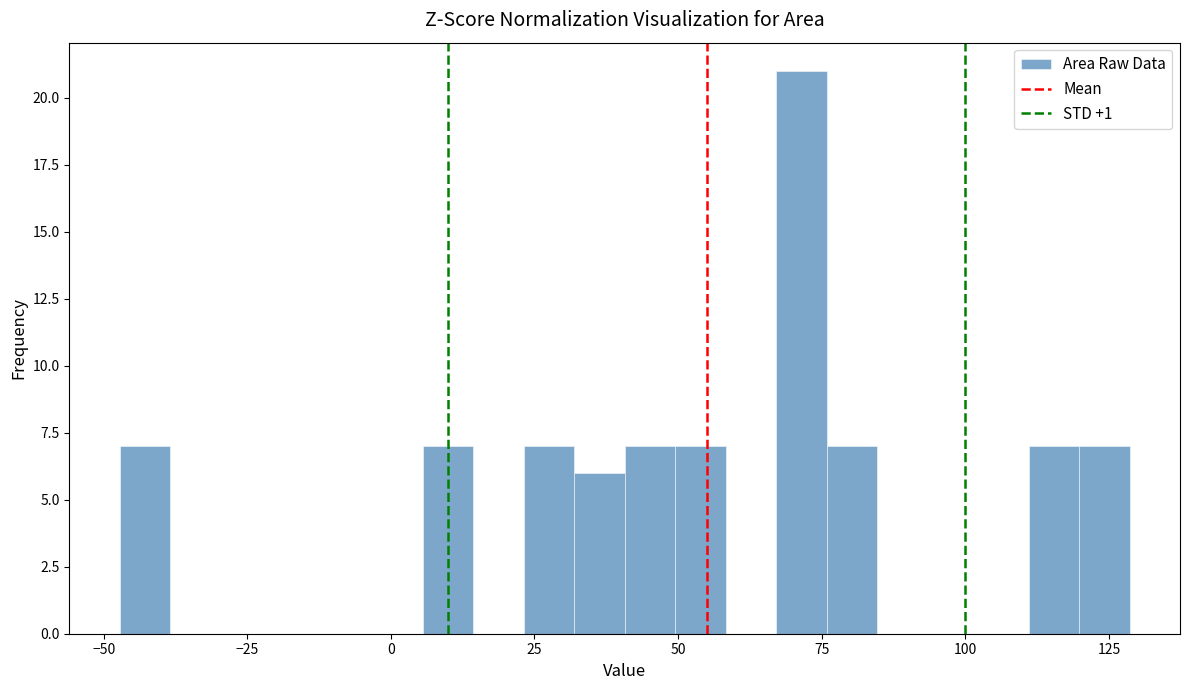

Read against the x-axis, roughly where is the centre of the tallest bar?

70